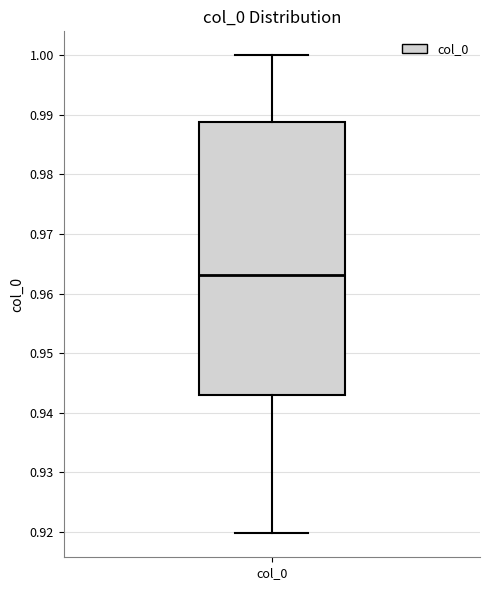

Read this box plot against the y-axis: the position of the median line, the range covered by the box, and the ends of both whiskers. The values are not printed on the chart, so give them approximately, as read against the axis.

median 0.963, box 0.943 to 0.989, whiskers 0.920 to 1.000